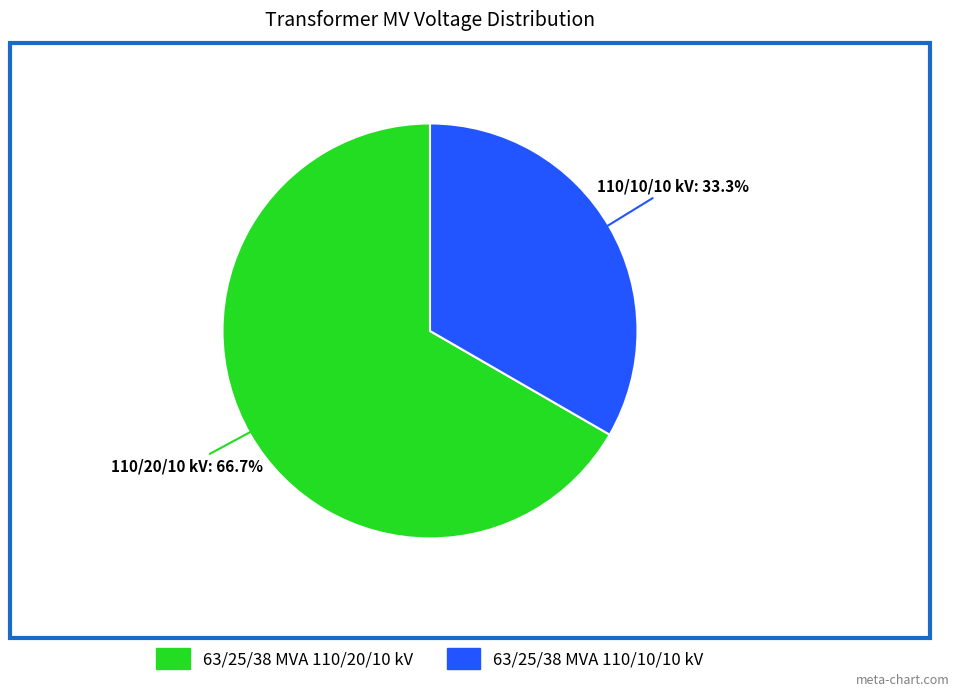

Approximately how many times larger is the value at 110/20/10 kV: 66.7% compared to 110/10/10 kV: 33.3%?

2.0